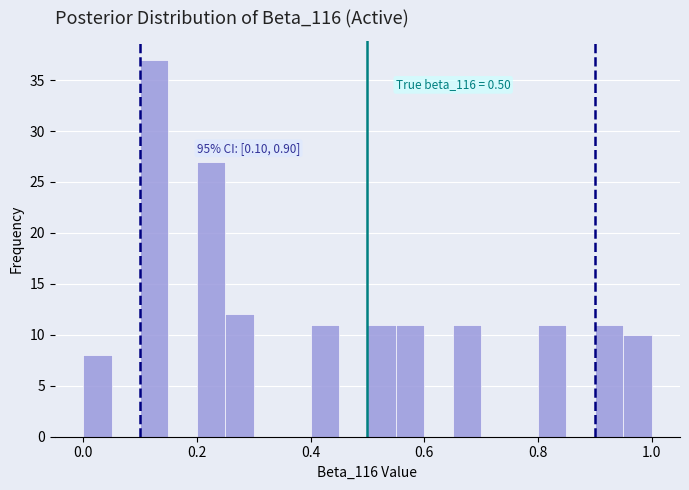

Around what value on the x-axis is the tallest bar? Give the approximate position of its centre, as read against the axis.

0.12